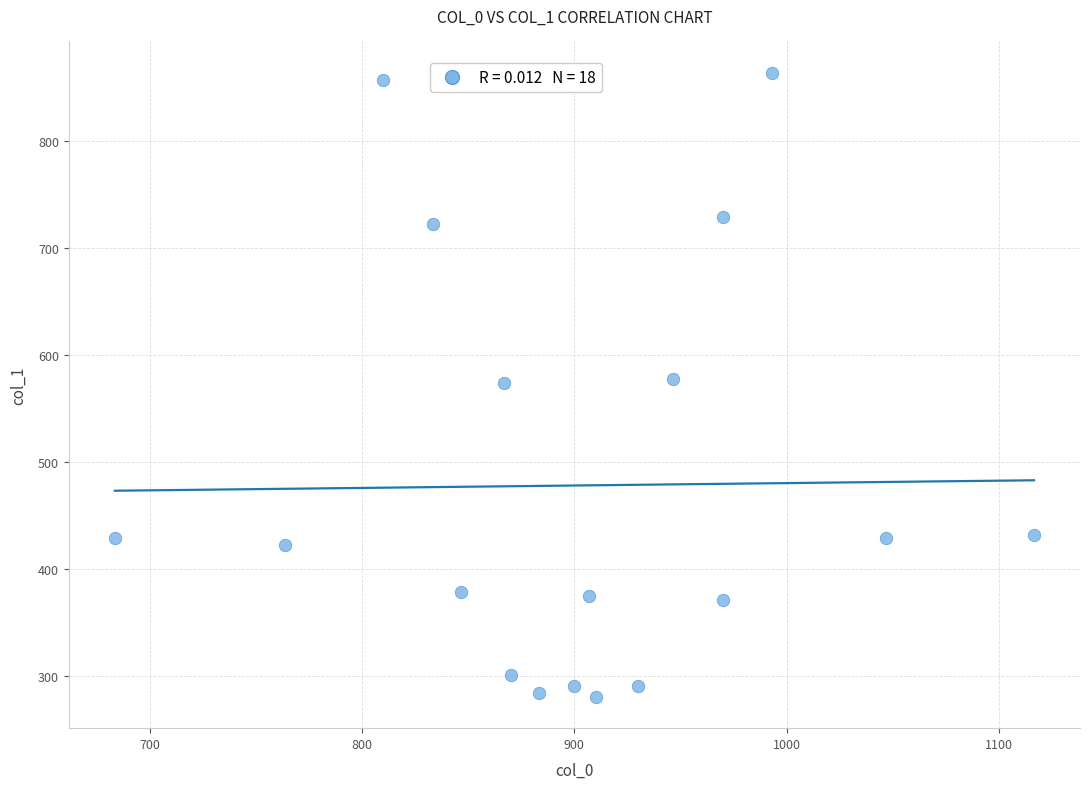

What is the range of X values (max minus min)?

433.3